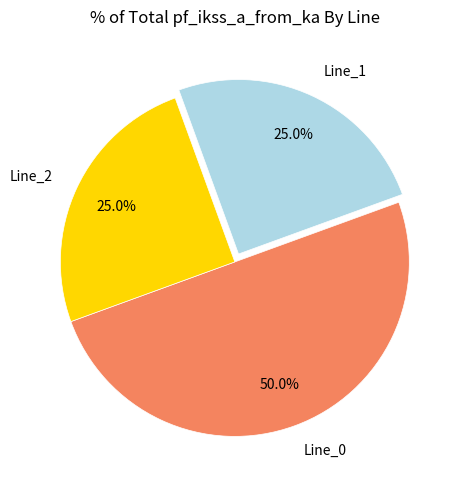

What is the largest slice in the pie chart?

Line_0